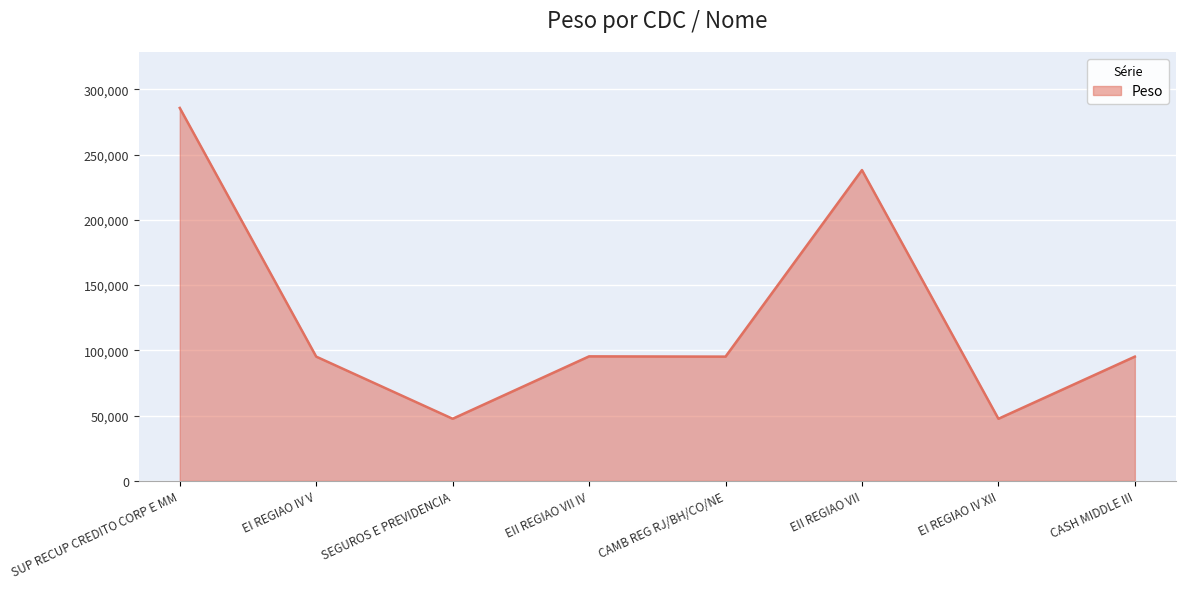

At which category does the data reach its first local valley?

SEGUROS E PREVIDENCIA